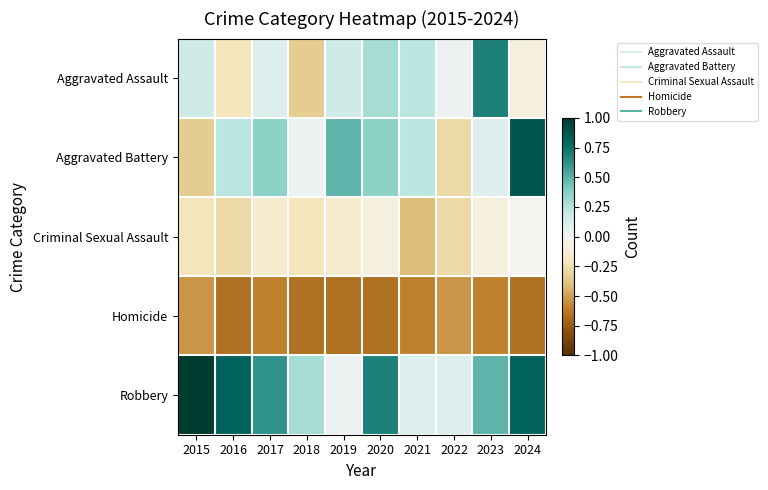

Reading left to right, extract all data points from this chart.

Aggravated Assault: 2015=0.2	2016=-0.2	2017=0.1	2018=-0.3	2019=0.2	2020=0.3	2021=0.2	2022=0.0	2023=0.7	2024=-0.1
Aggravated Battery: 2015=-0.3	2016=0.2	2017=0.4	2018=0.0	2019=0.5	2020=0.4	2021=0.2	2022=-0.3	2023=0.1	2024=0.9
Criminal Sexual Assault: 2015=-0.2	2016=-0.3	2017=-0.2	2018=-0.2	2019=-0.2	2020=-0.1	2021=-0.4	2022=-0.3	2023=-0.1	2024=-0.0
Homicide: 2015=-0.5	2016=-0.7	2017=-0.6	2018=-0.7	2019=-0.7	2020=-0.7	2021=-0.6	2022=-0.5	2023=-0.6	2024=-0.7
Robbery: 2015=1.0	2016=0.8	2017=0.6	2018=0.3	2019=0.0	2020=0.7	2021=0.1	2022=0.1	2023=0.5	2024=0.8